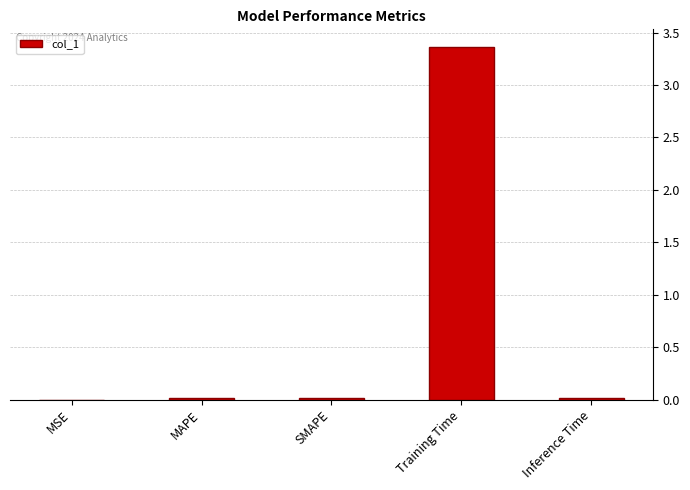

At which category does the chart reach its peak across all series?

Training Time